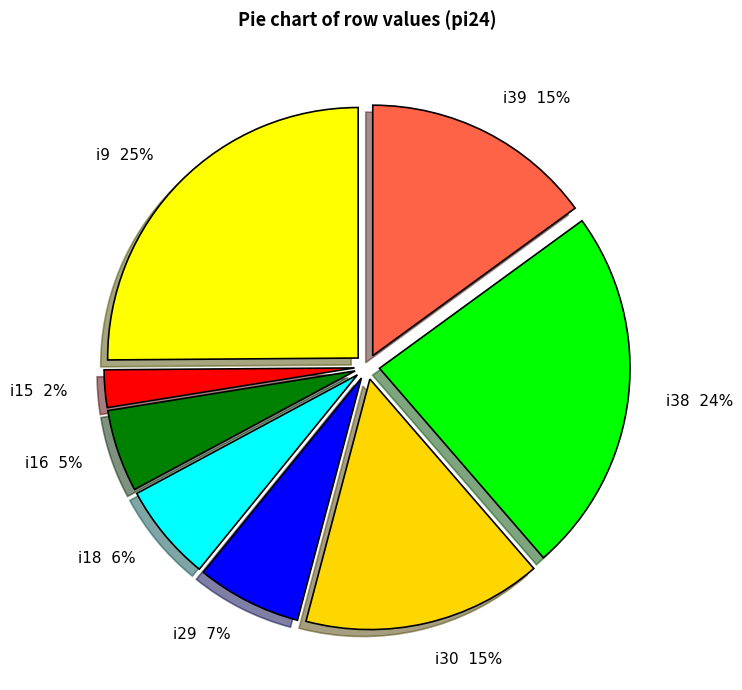

Do i29 and i15 together represent more than half of the pie?

No